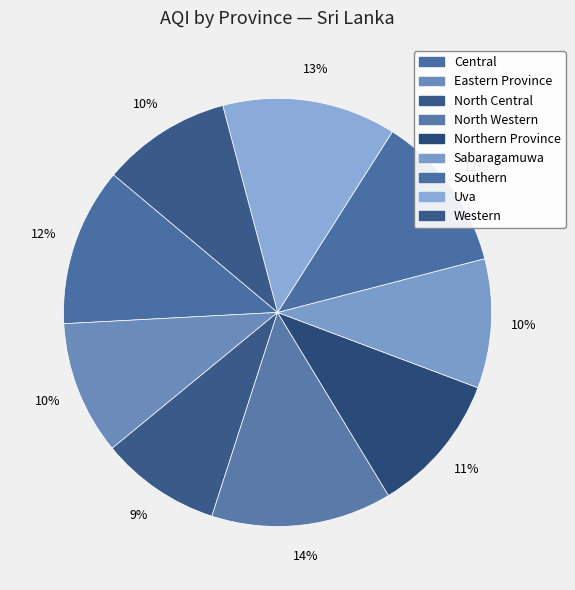

Combined, do Northern Province and Central account for over 50%?

No